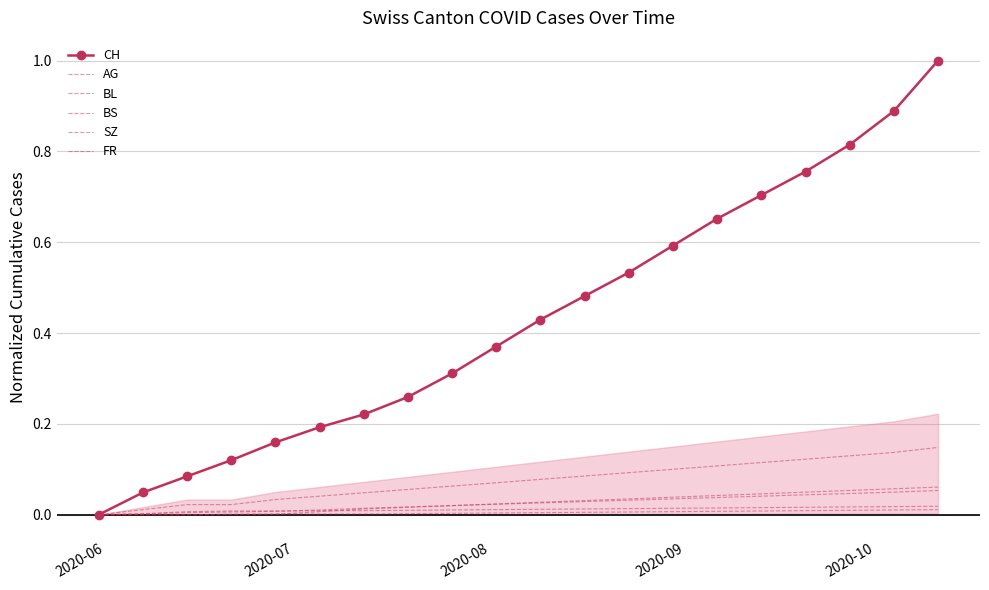

True or false: BL and FR intersect in this chart.

False